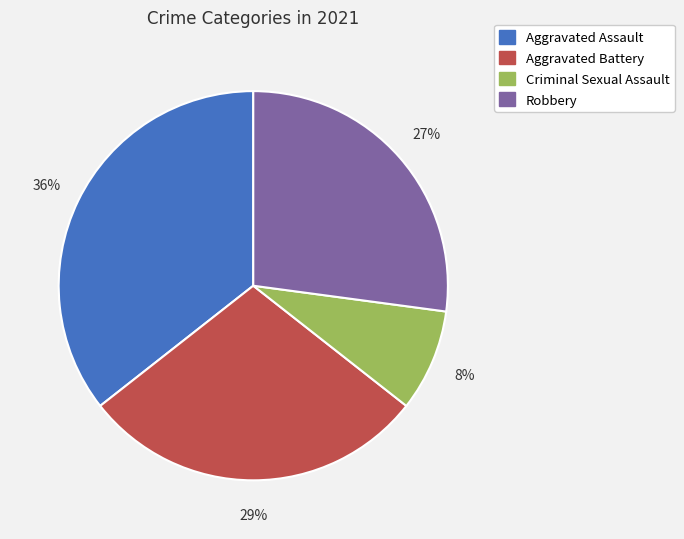

What percentage is the Aggravated Battery slice, to the nearest percent?

29%